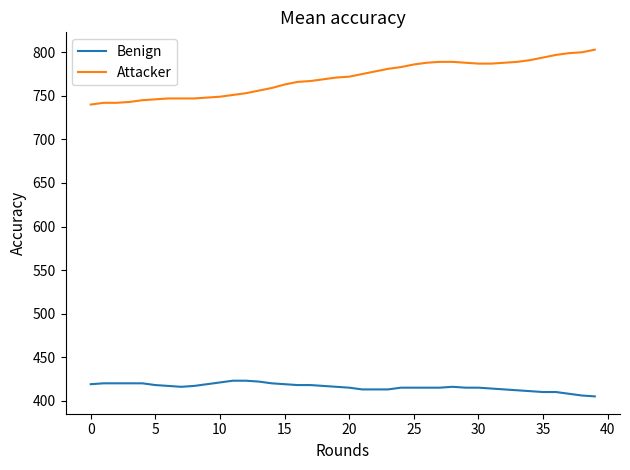

True or false: Attacker and Benign intersect in this chart.

False